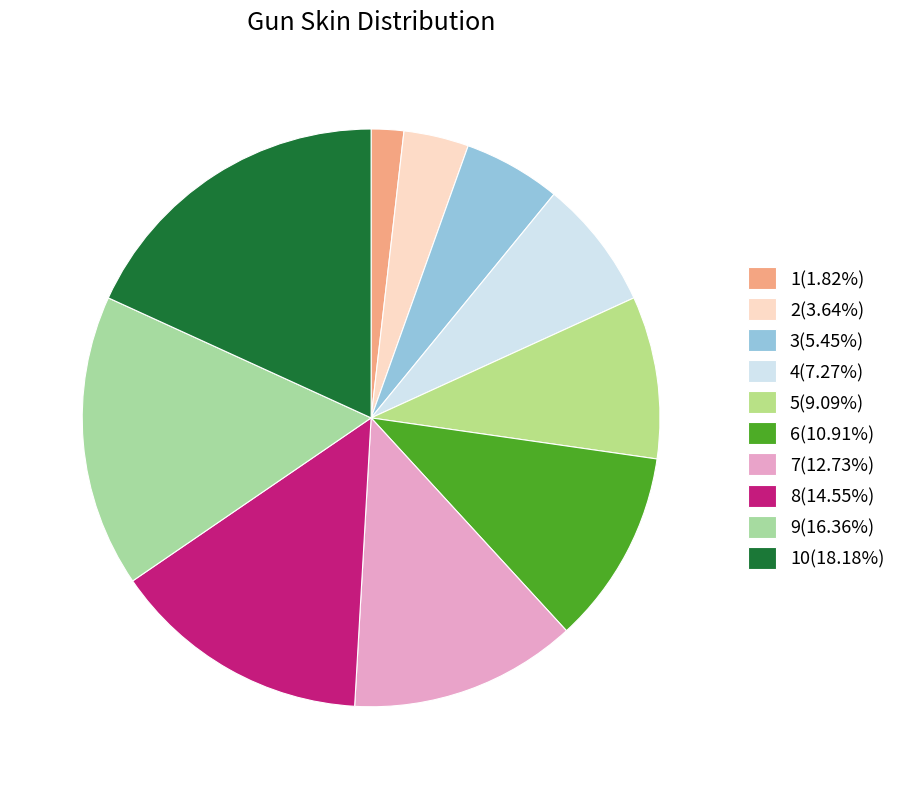

Rank the categories by value from lowest to highest.

1, 2, 3, 4, 5, 6, 7, 8, 9, 10